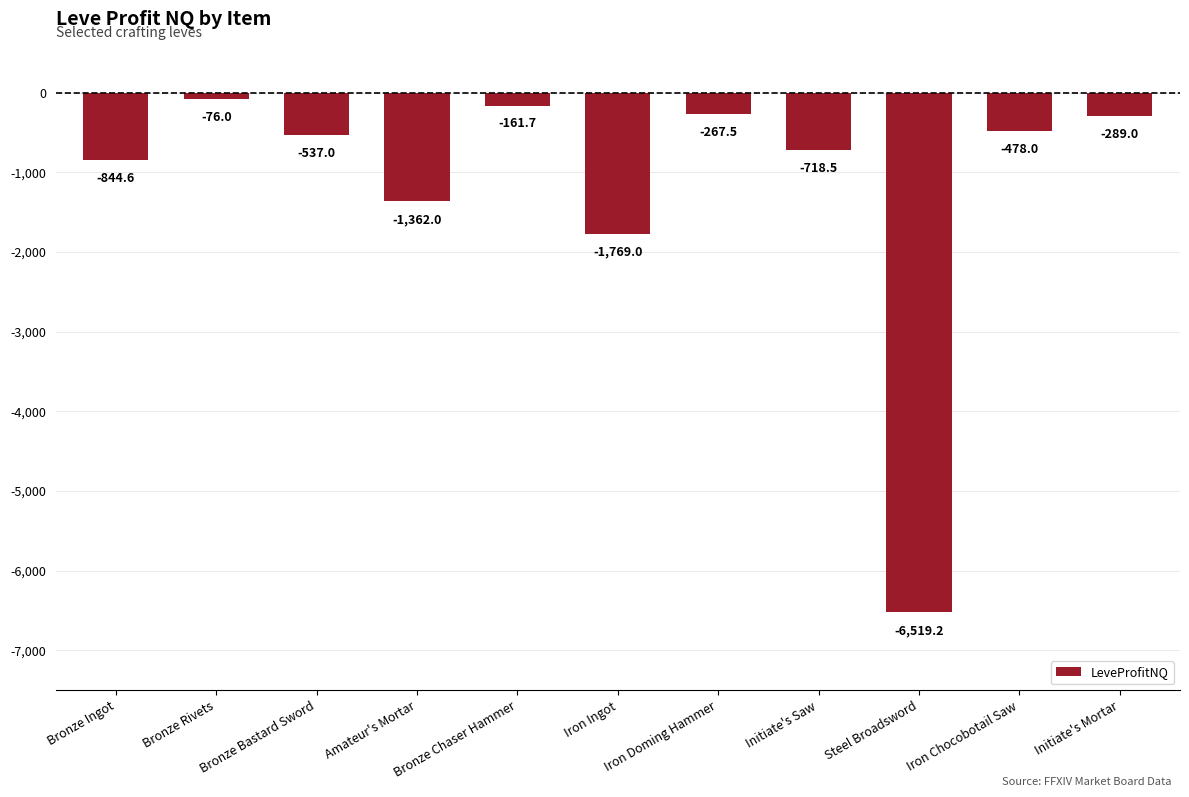

How many bars are there in total?

11